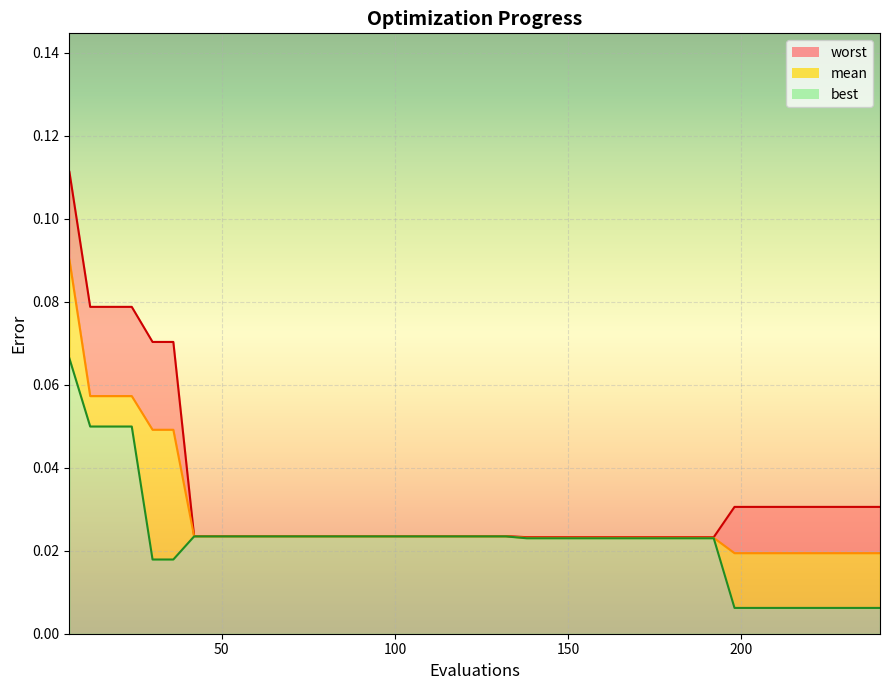

True or false: mean_line and best_line intersect in this chart.

False